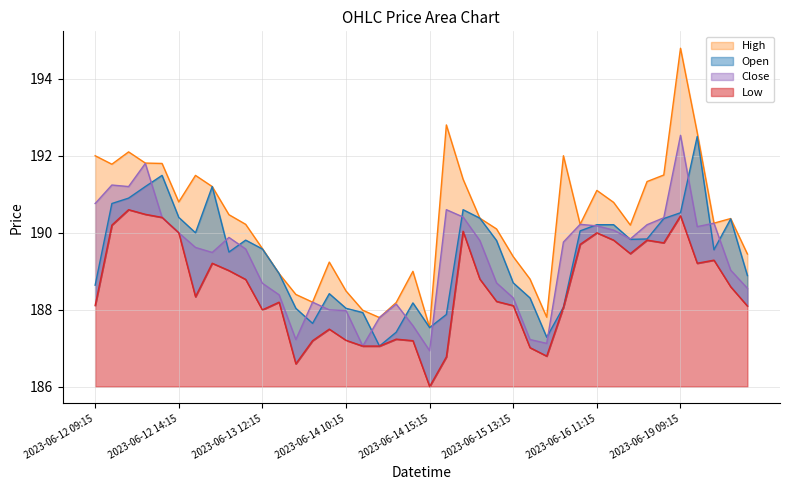

What is the total value across all series at 2023-06-16 11:15?

761.5